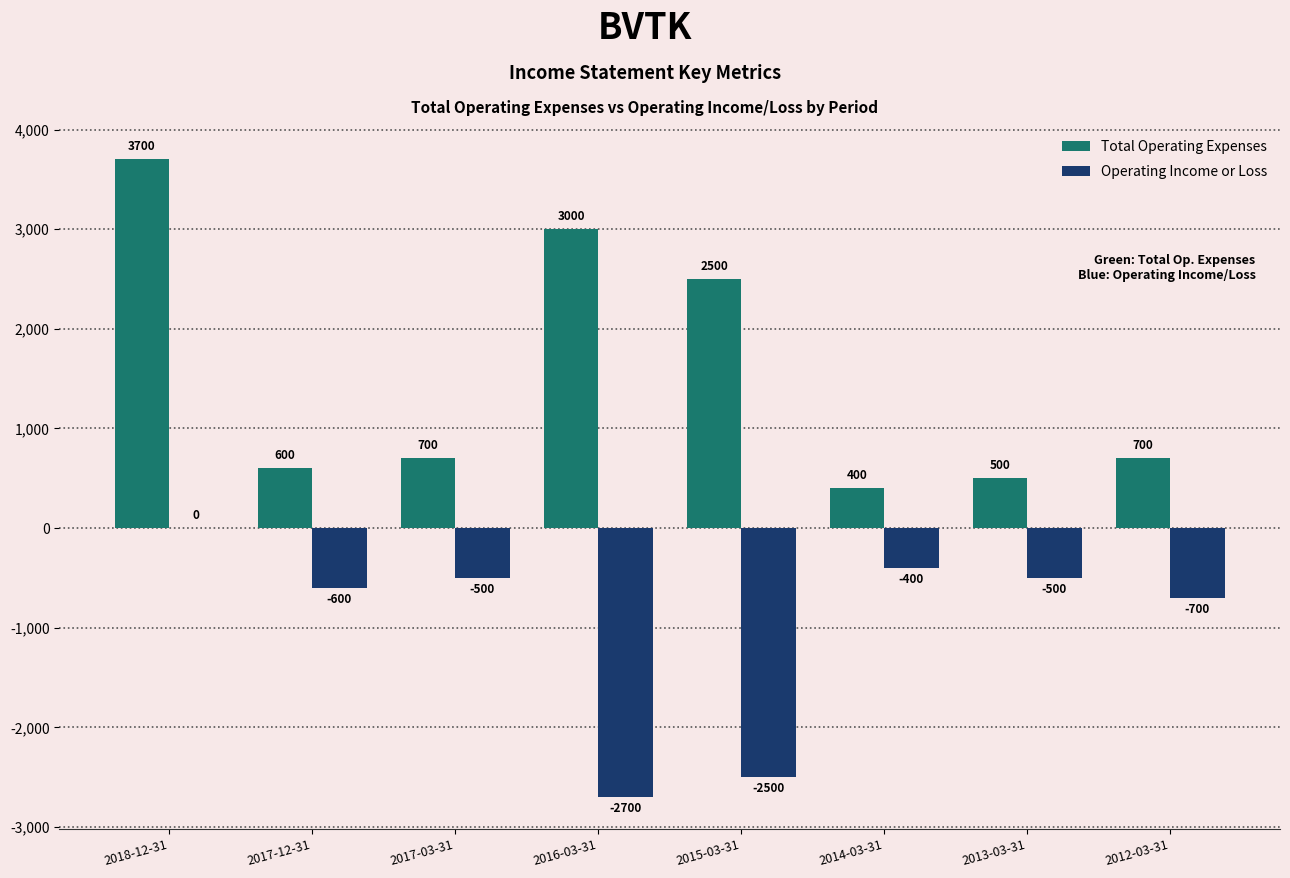

Which label corresponds to the largest value in the chart?

2018-12-31